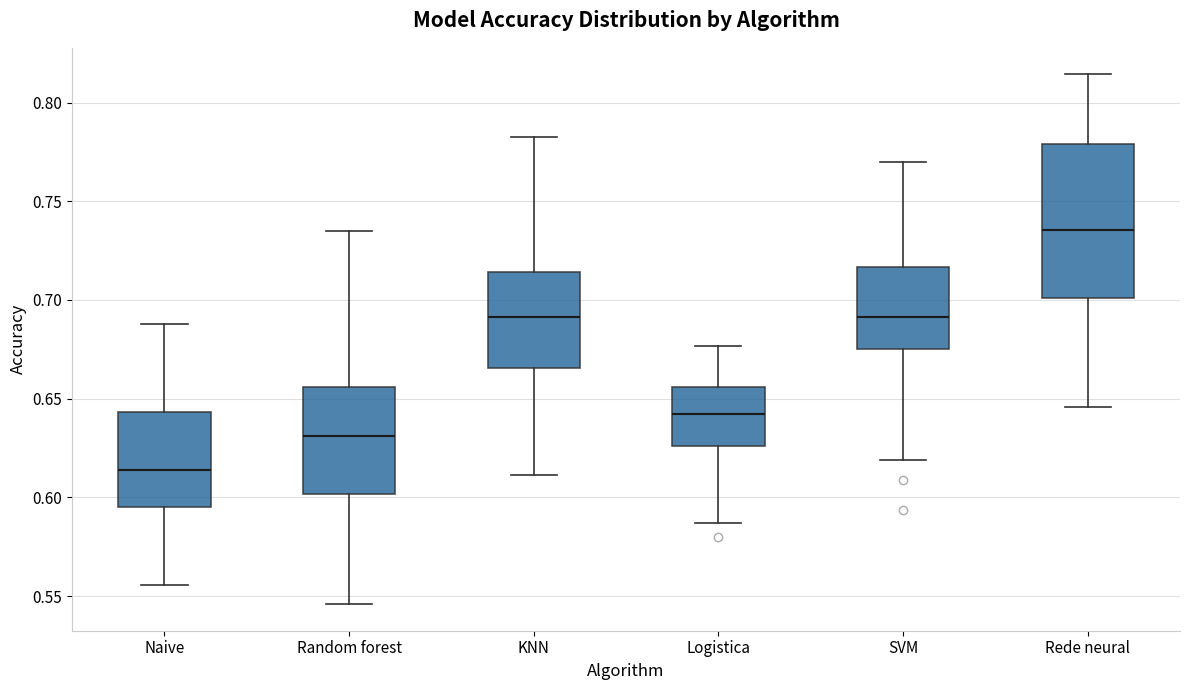

Which box has the lowest median line?

Naive